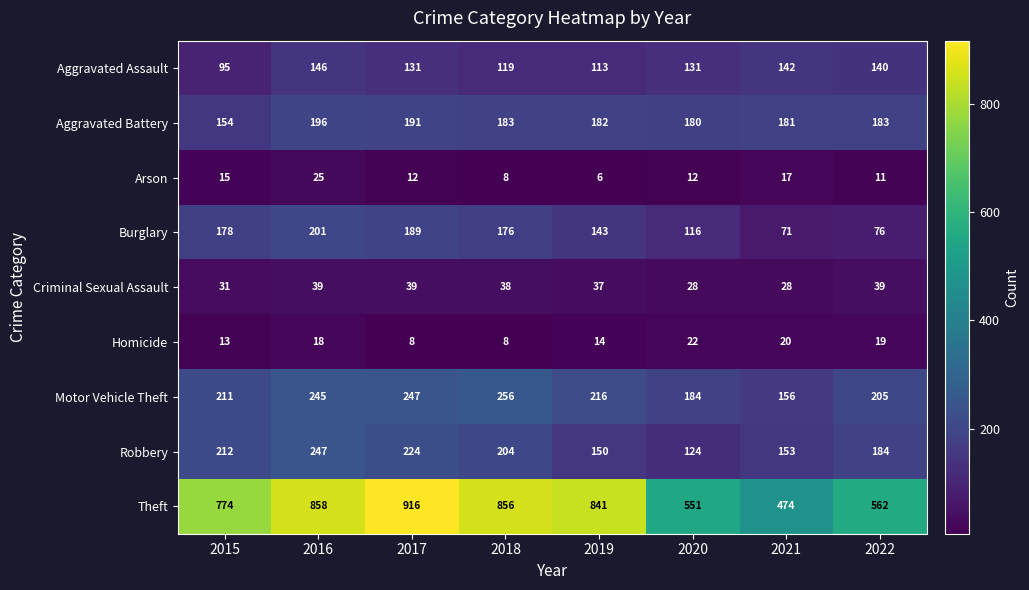

What is the difference between the maximum and minimum values in the Motor Vehicle Theft series?

100